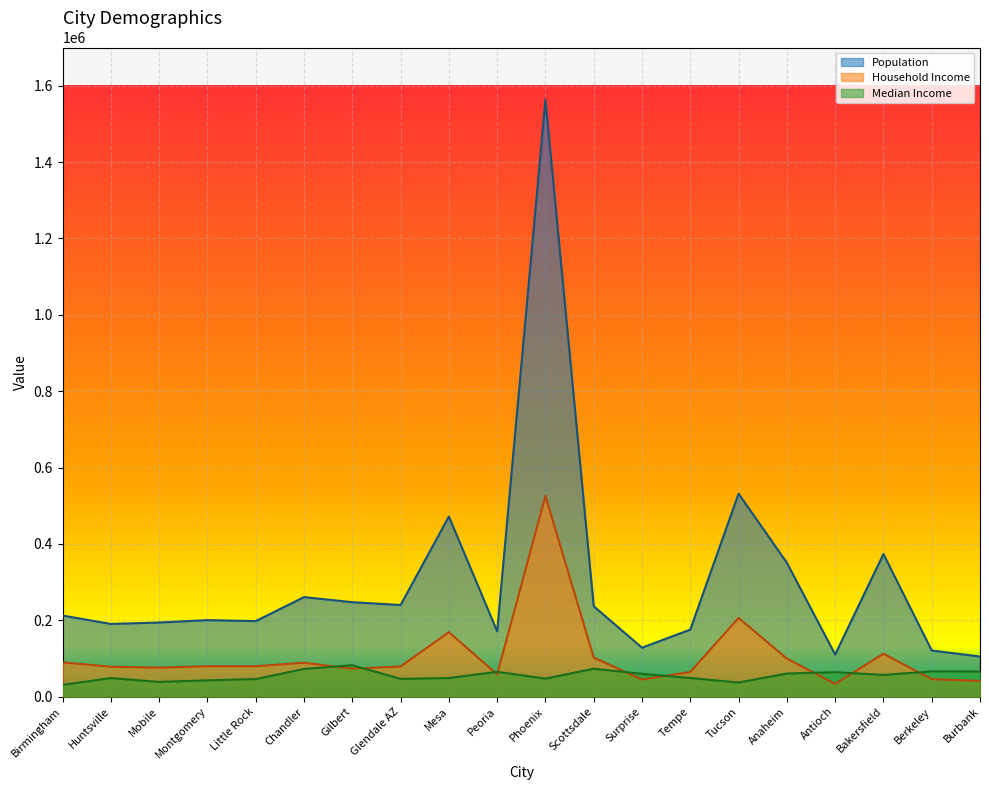

What is the label of the 15th point from the left?

Tucson